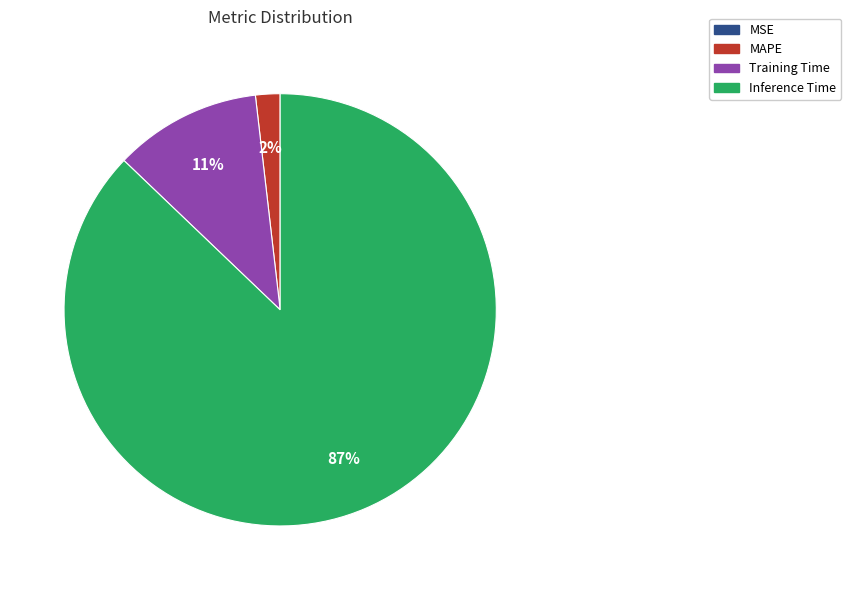

Does any single category account for the majority?

Yes